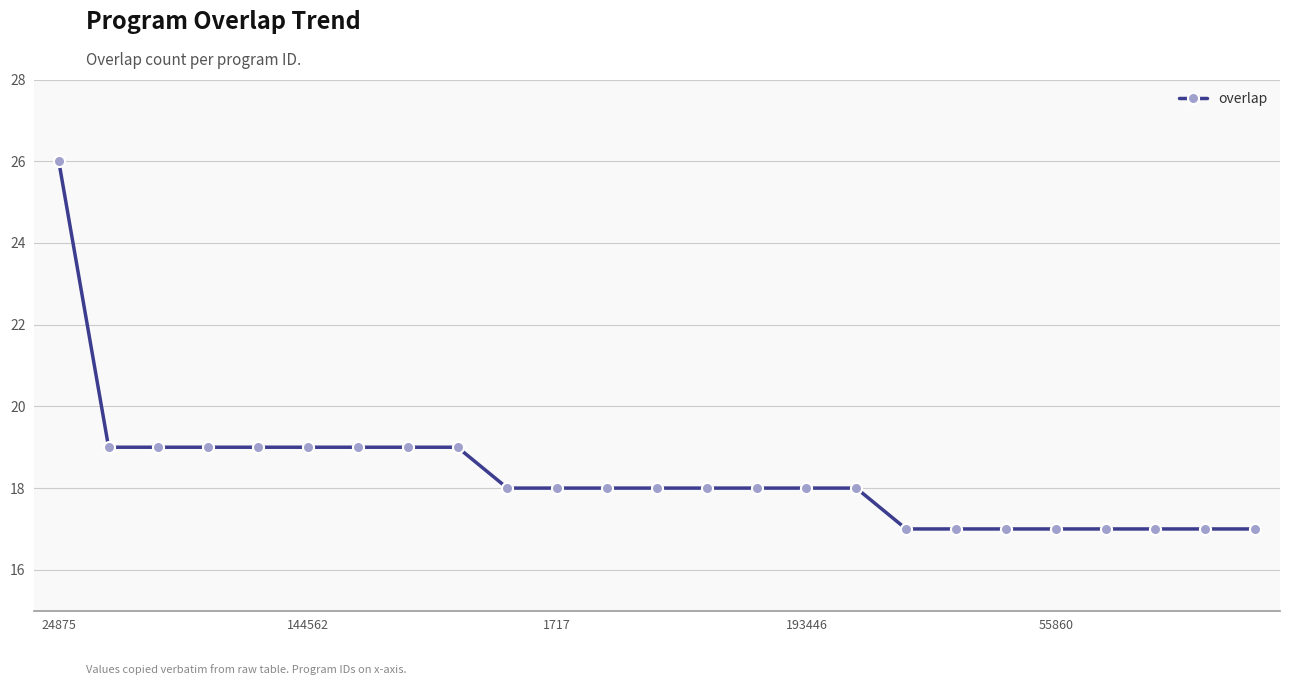

What is the value of the 21st point from the left?

17